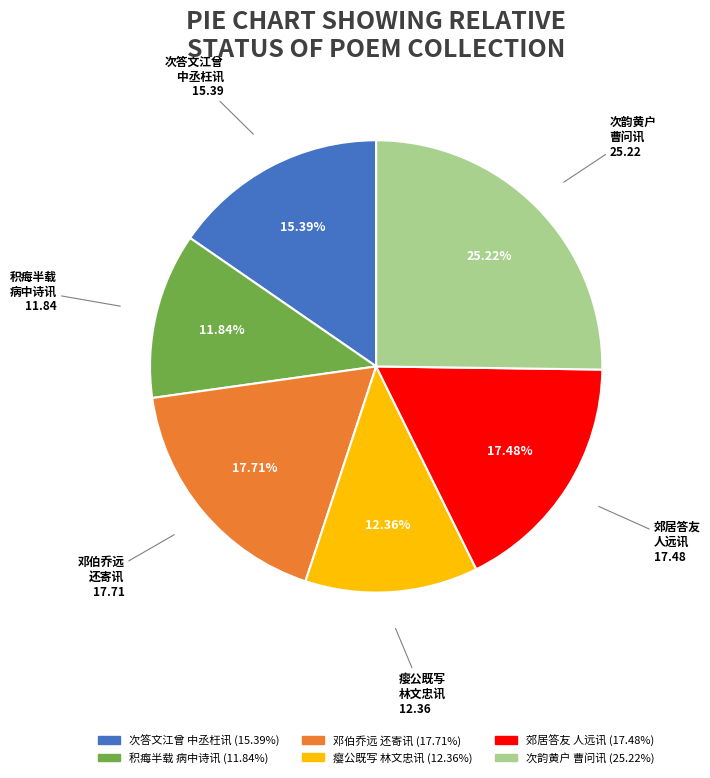

Is there any slice that represents more than half of the pie?

No